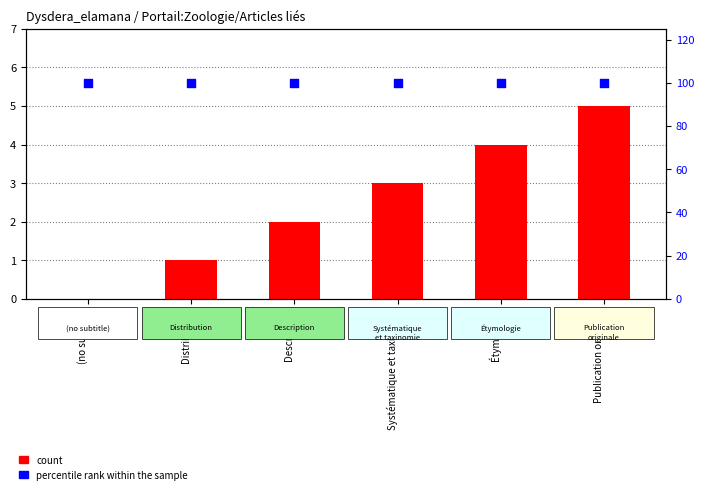

Is the value of percentile rank within the sample at Étymologie greater than the value of count at Publication originale?

Yes